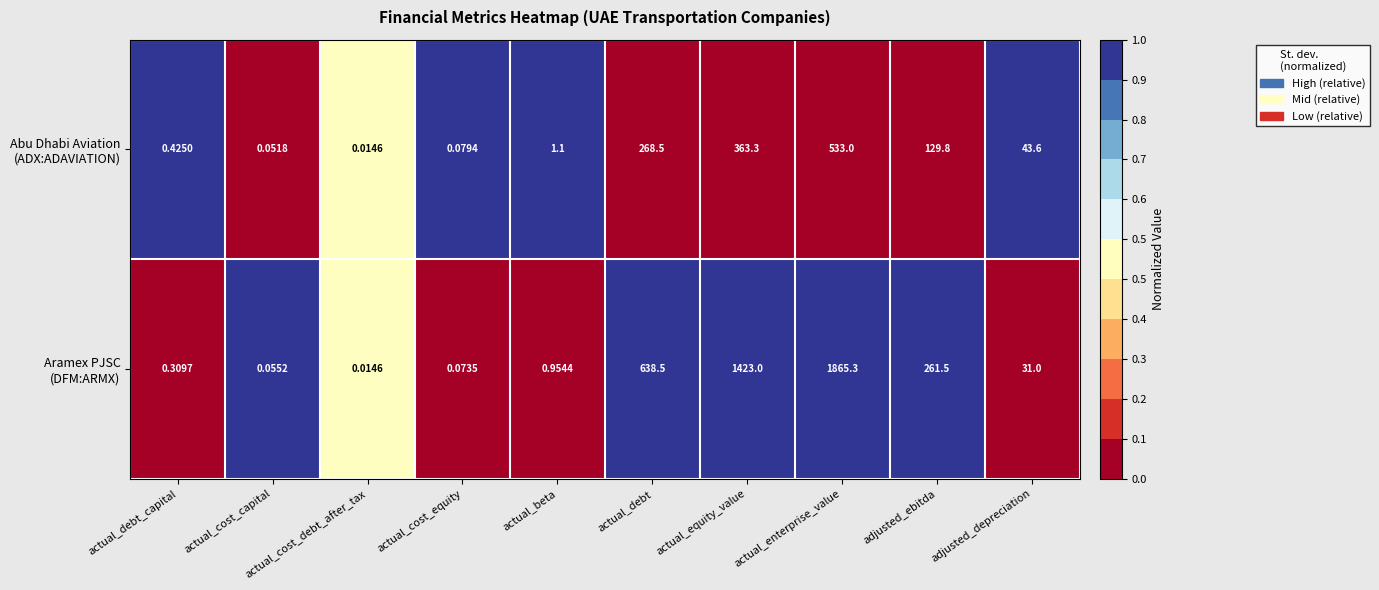

What is the total value across all series at actual_debt?

907.0